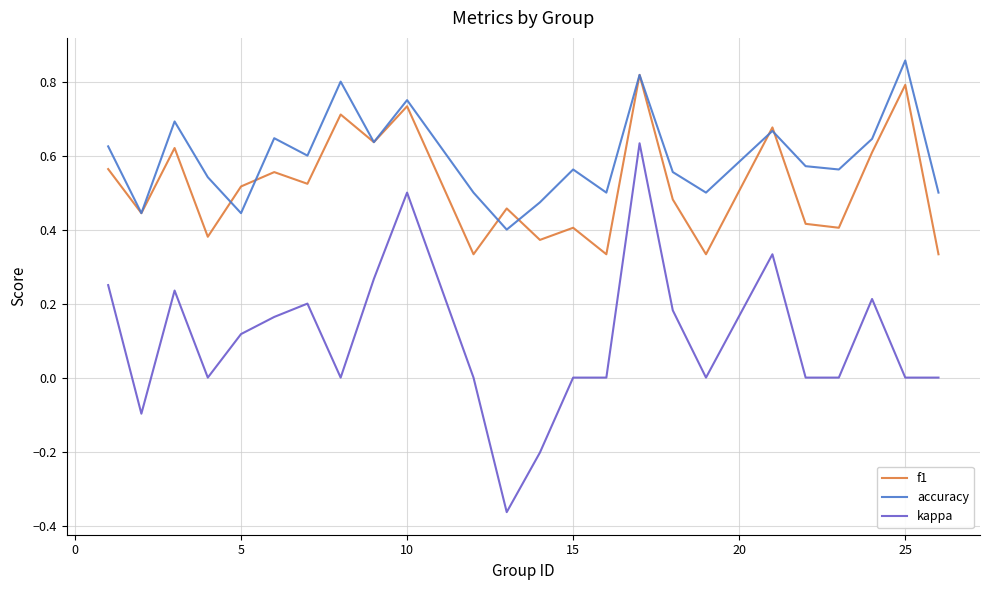

List the series in order of their peak value, lowest first.

kappa, f1, accuracy